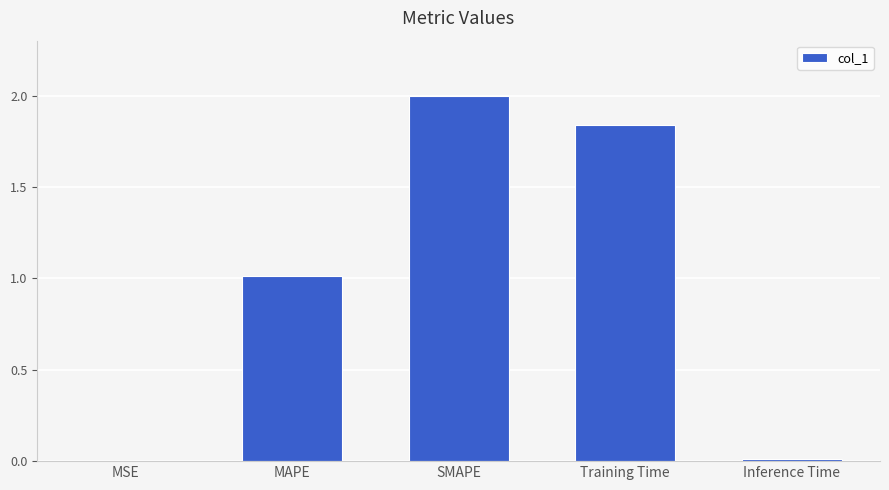

Is it true that the value at Training Time is 0.5?

False